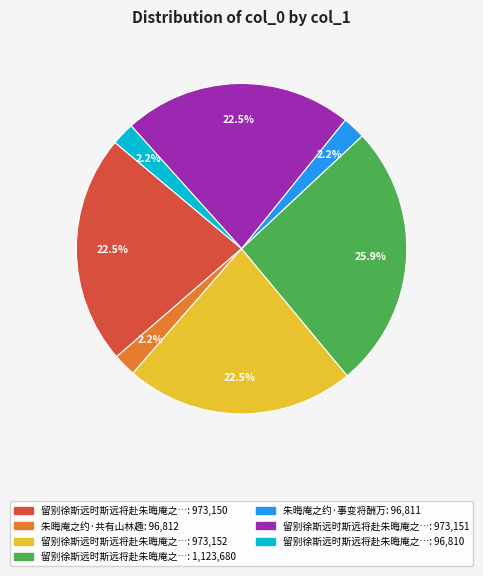

Does any single category account for the majority?

No